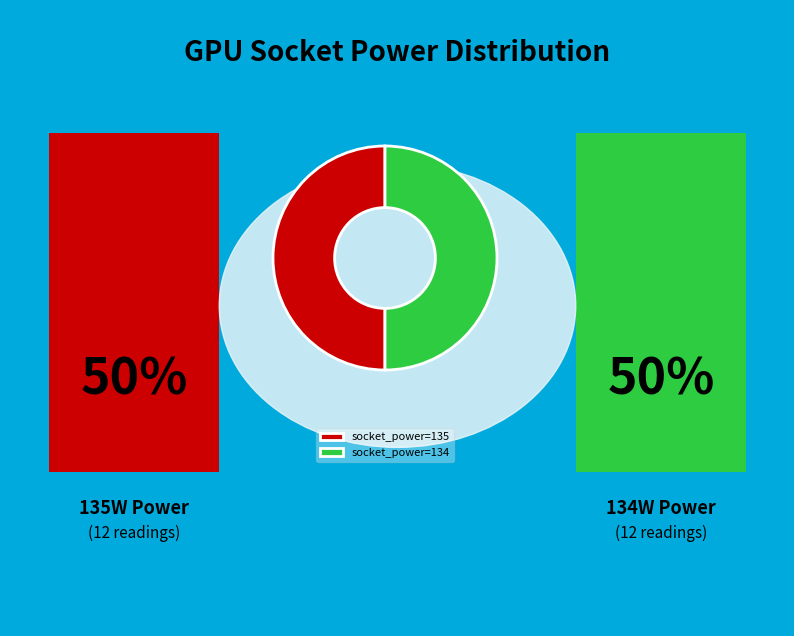

What is the ratio of the value at socket_power=134 to the value at socket_power=135?

1.0